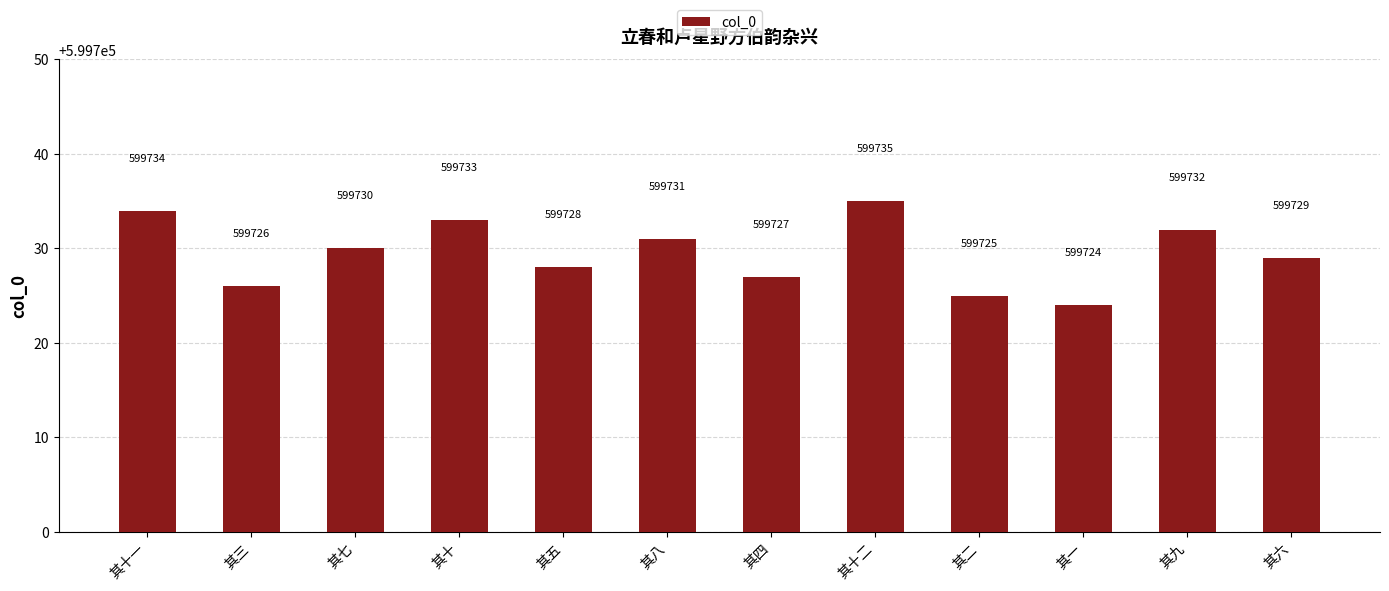

What is the difference between the maximum and second lowest values?

10